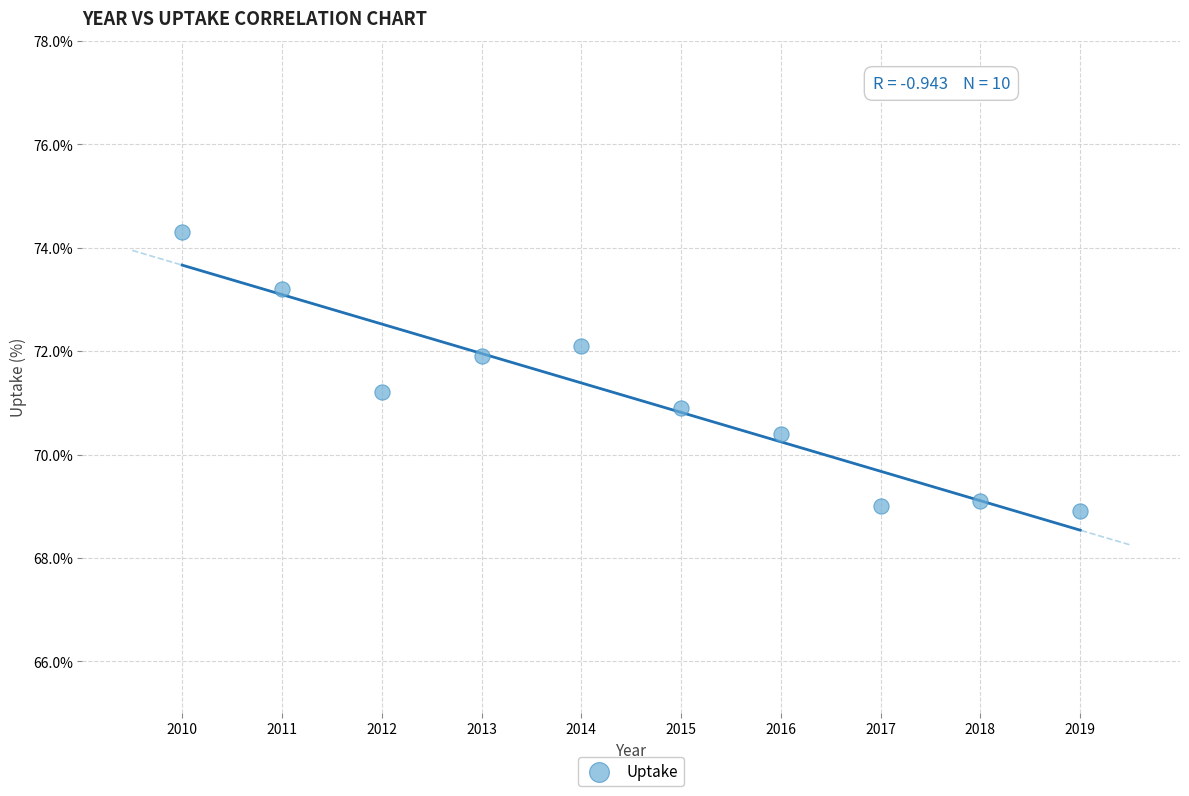

What is the range of Y values (max minus min)?

5.4